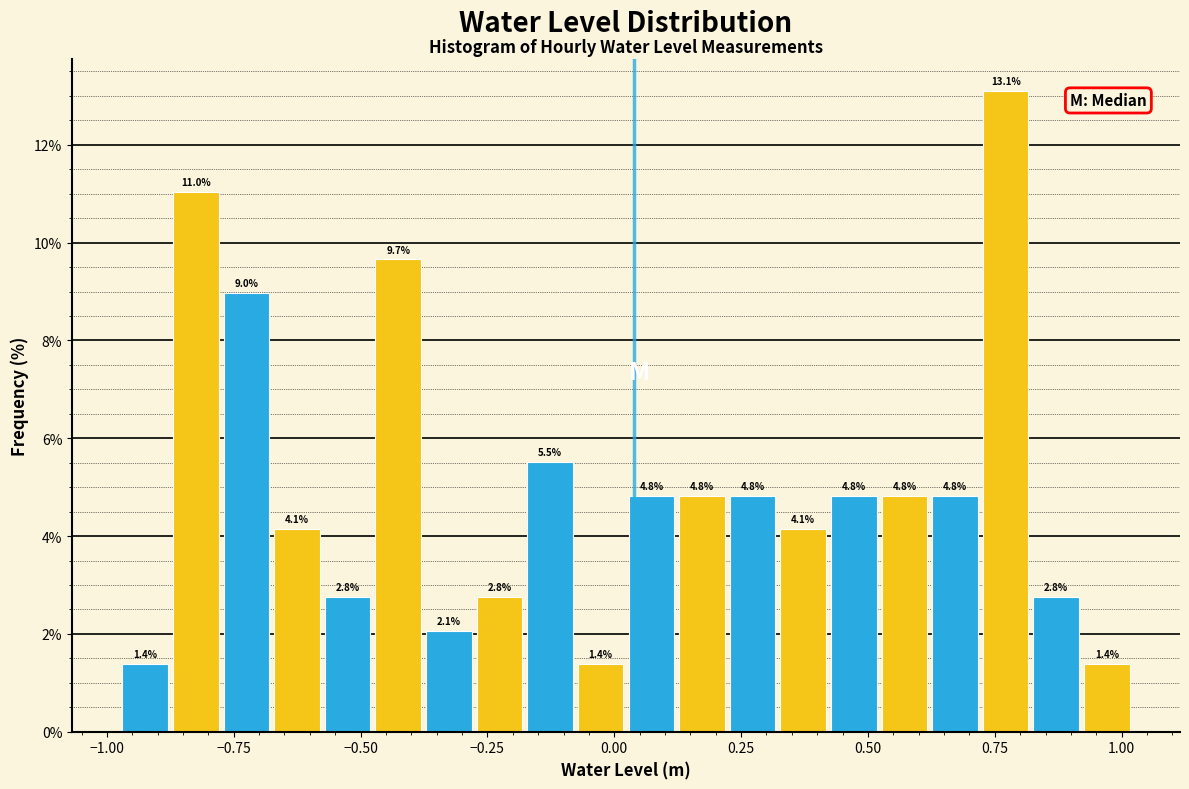

Read against the x-axis, roughly where is the centre of the tallest bar?

0.75